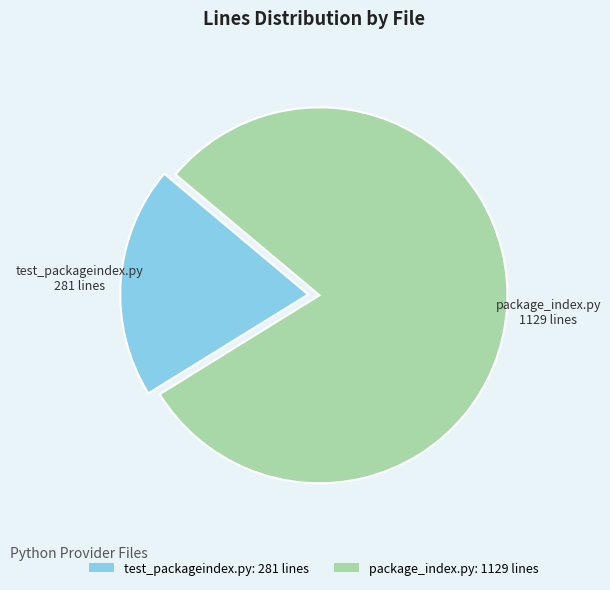

How many slices are in this pie chart?

2